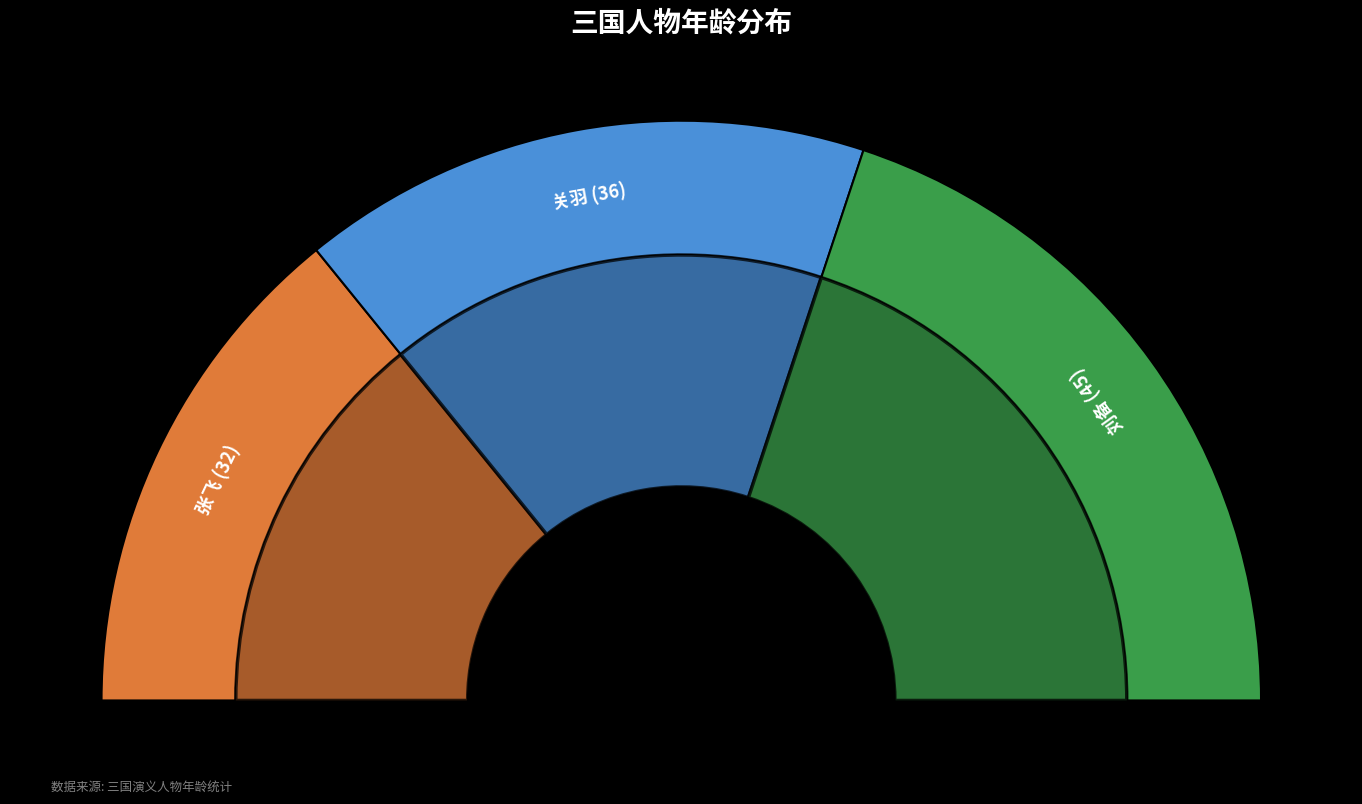

The 张飞 slice represents 28% of the pie. True or false?

True